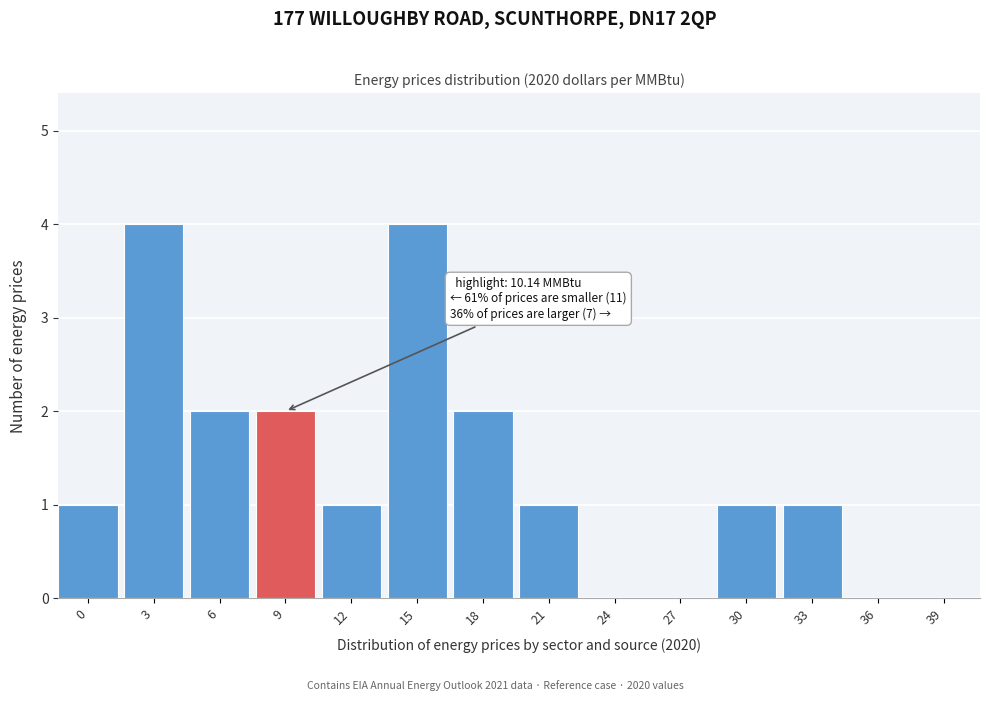

Reading left to right, list all the values displayed in this chart.

0=1	3=4	6=2	9=2	12=1	15=4	18=2	21=1	24=0	27=0	30=1	33=1	36=0	39=0